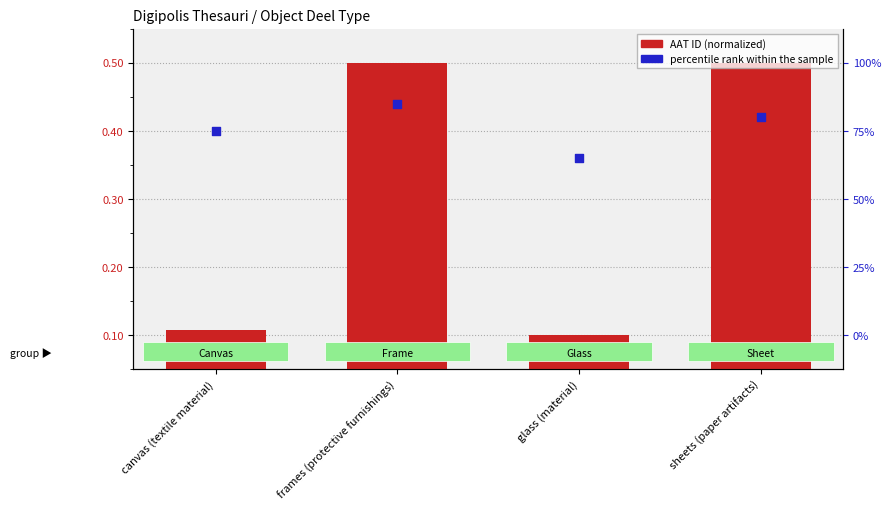

Which series reaches the minimum Y coordinate?

AAT ID (normalized)